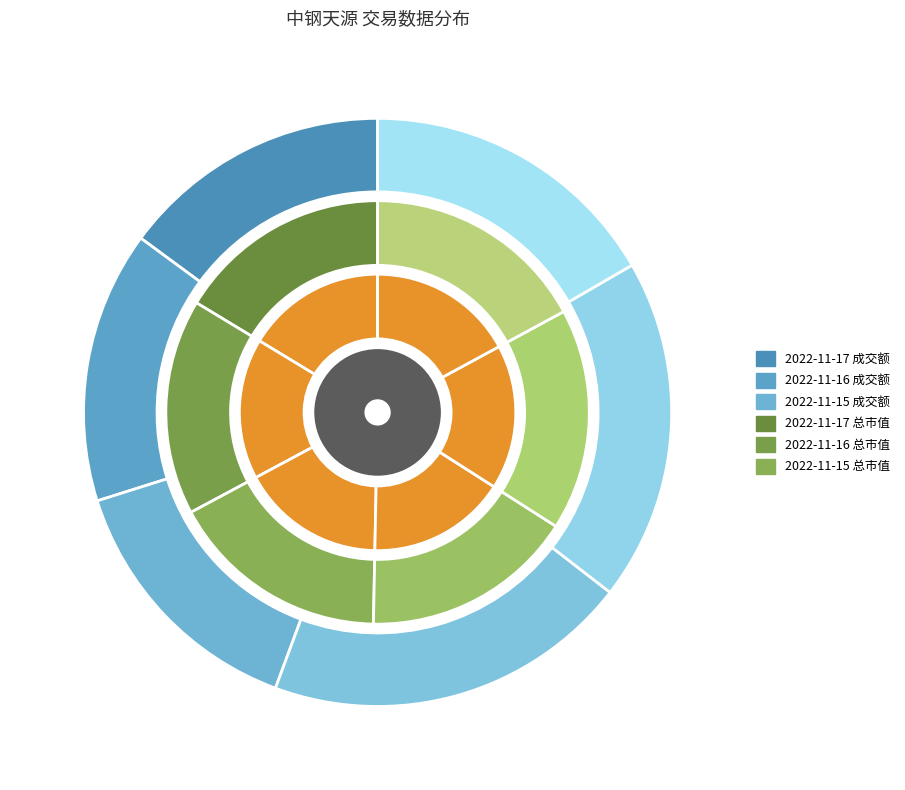

To the nearest percent, what is the combined percentage of 2022-11-14 and 2022-11-17?

36%